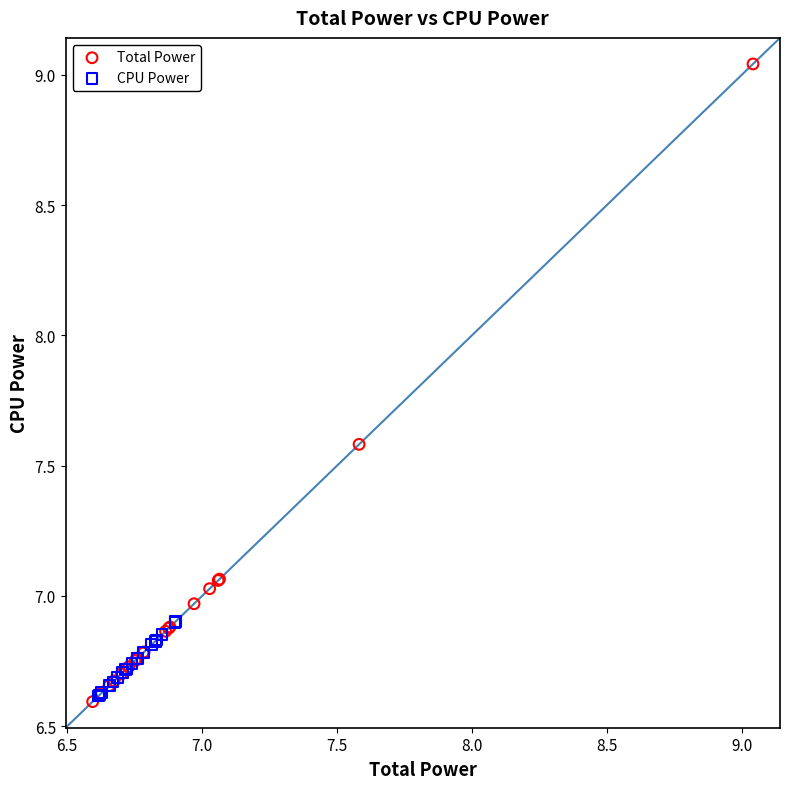

Which series contains the highest Y value?

Total Power